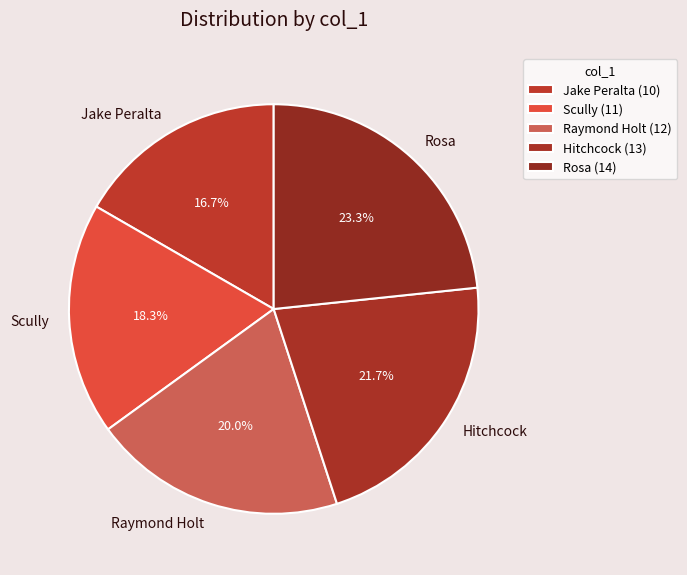

Approximately how many times larger is the value at Hitchcock compared to Jake Peralta?

1.3